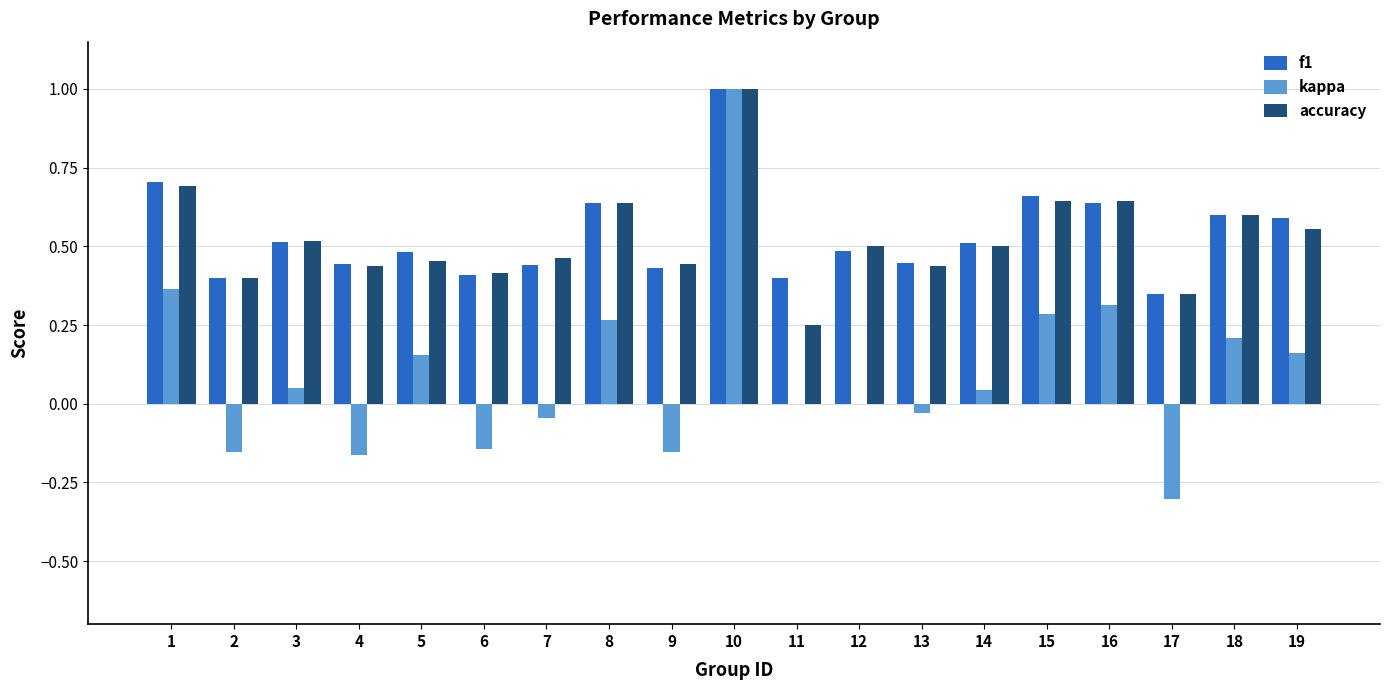

How many groups of bars are there?

19